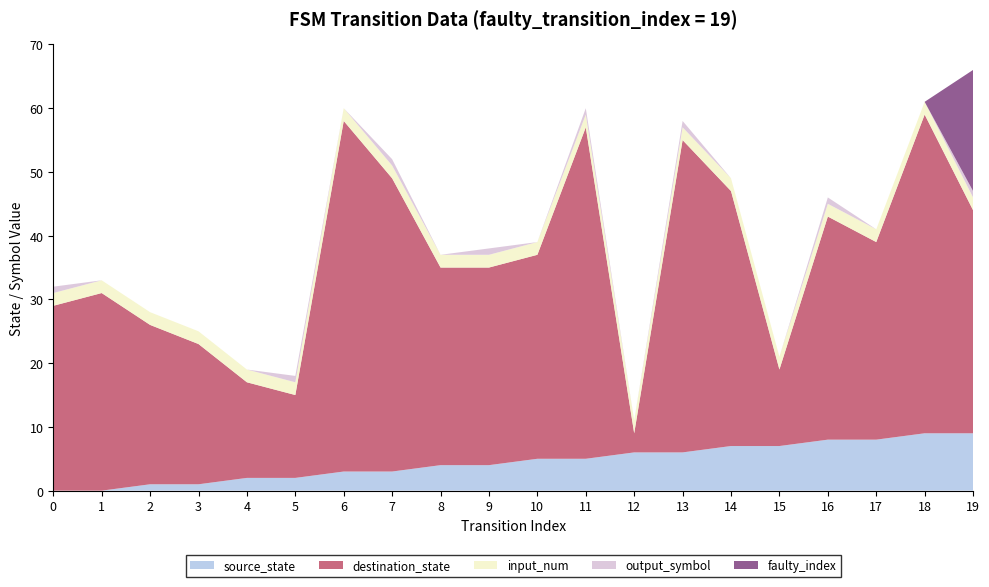

Reading right to left, what are all the values shown in this chart?

source_state: 9	9	8	8	7	7	6	6	5	5	4	4	3	3	2	2	1	1	0	0
destination_state: 44	59	39	43	19	47	55	9	57	37	35	35	49	58	15	17	23	26	31	29
input_num: 2	2	2	2	2	2	2	2	2	2	2	2	2	2	2	2	2	2	2	2
output_symbol: 1	0	0	1	0	0	1	0	1	0	1	0	1	0	1	0	0	0	0	1
faulty_index: 19	0	0	0	0	0	0	0	0	0	0	0	0	0	0	0	0	0	0	0